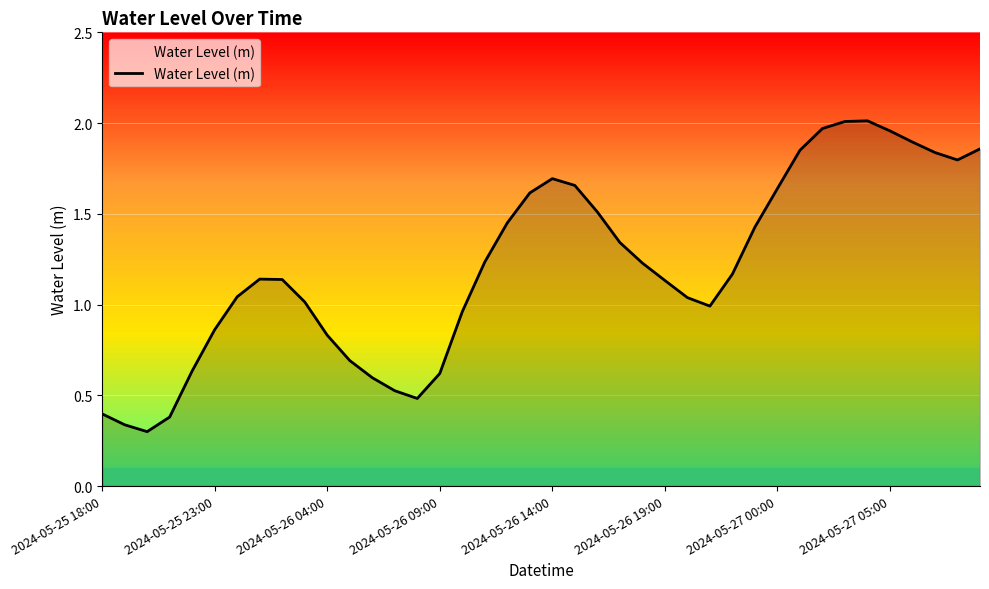

What is the smallest value displayed?

0.3